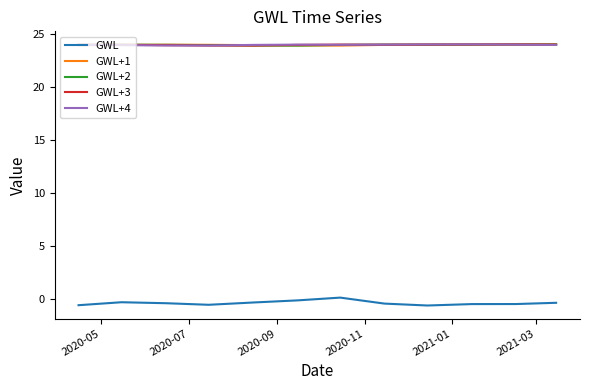

What are all the series names shown in the legend?

GWL, GWL+1, GWL+2, GWL+3, GWL+4